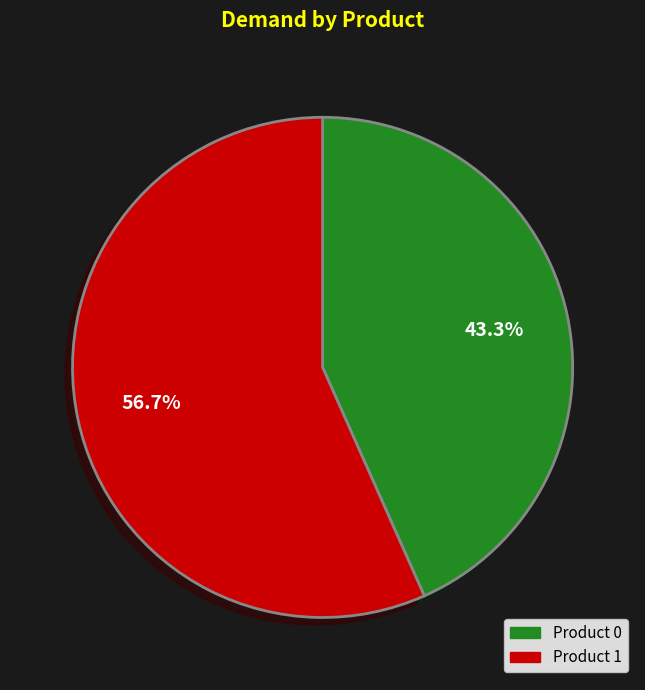

Is there a majority slice in this chart?

Yes